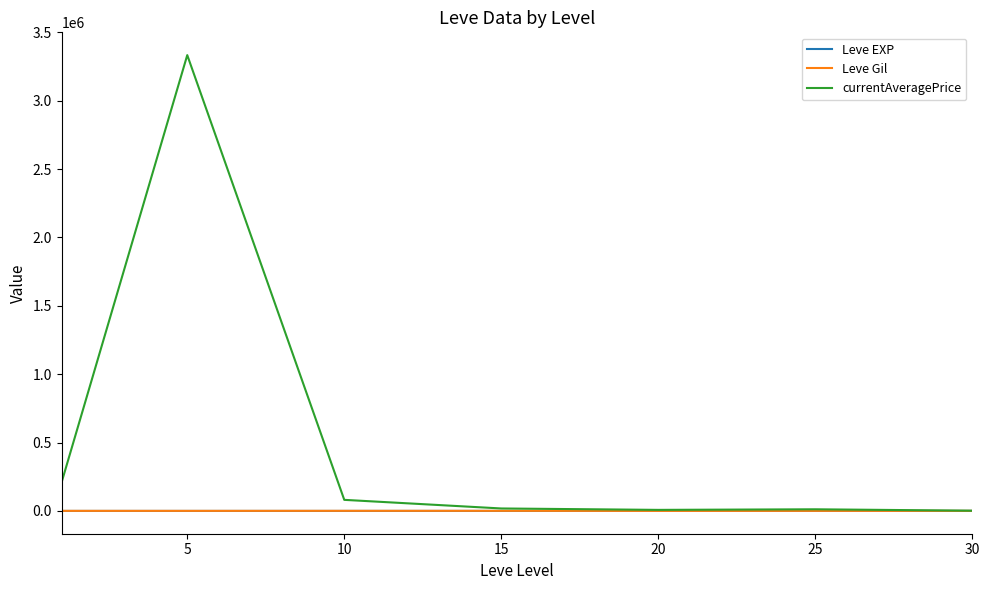

Which series has the largest total across all categories?

currentAveragePrice